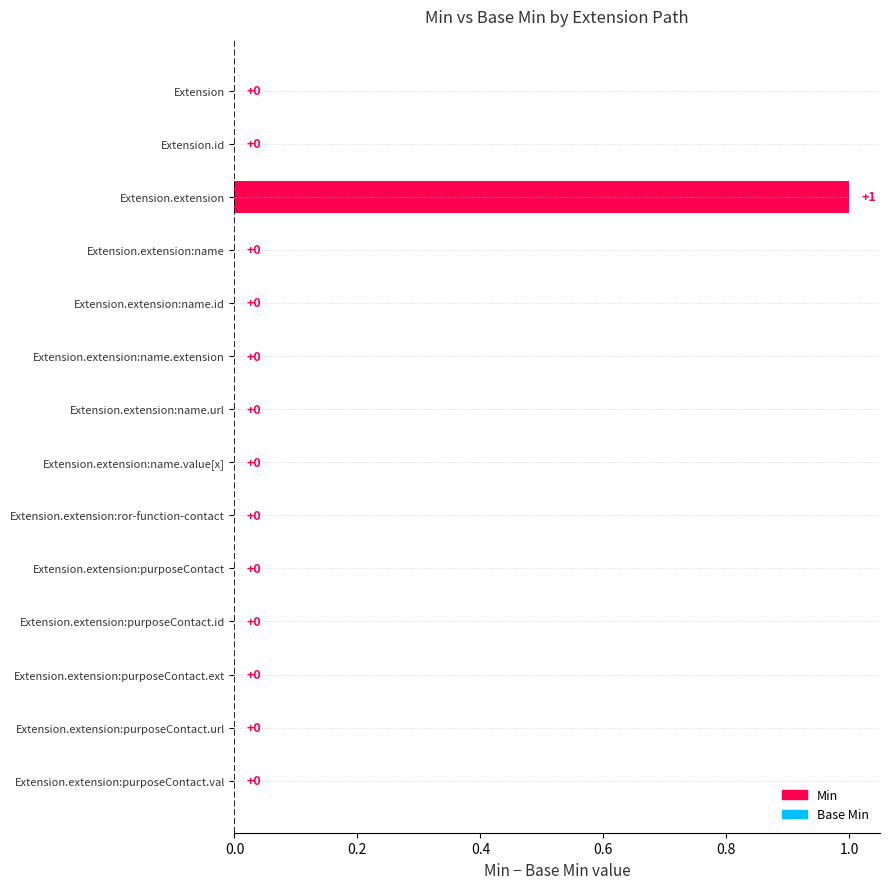

How many series are shown in this chart?

1